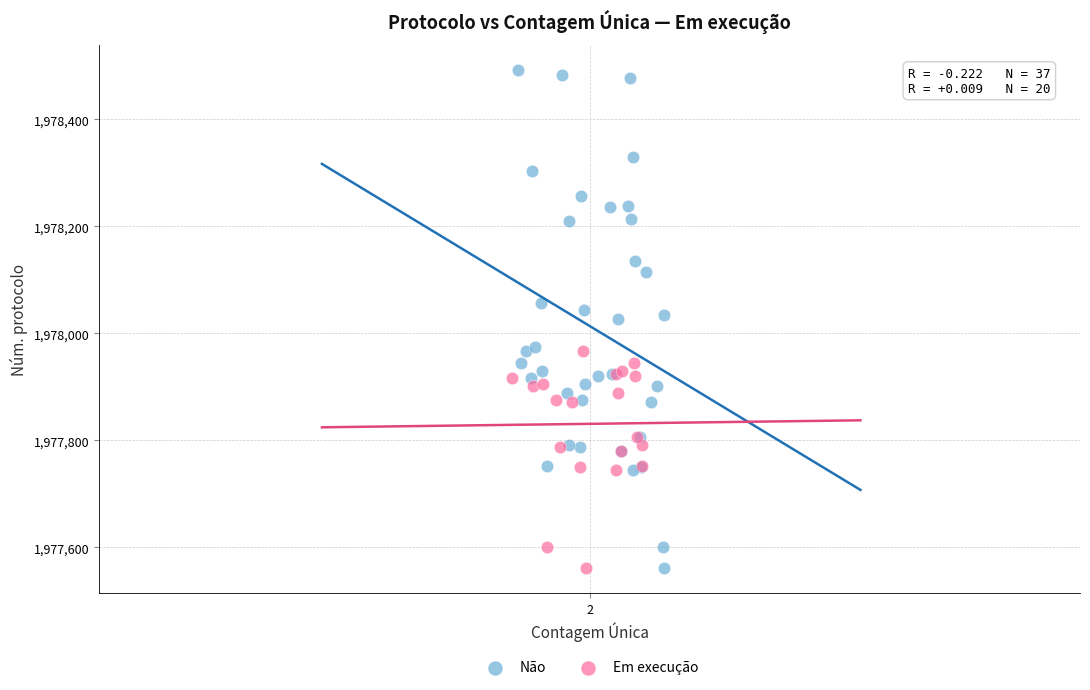

Which series reaches the maximum Y coordinate?

Não